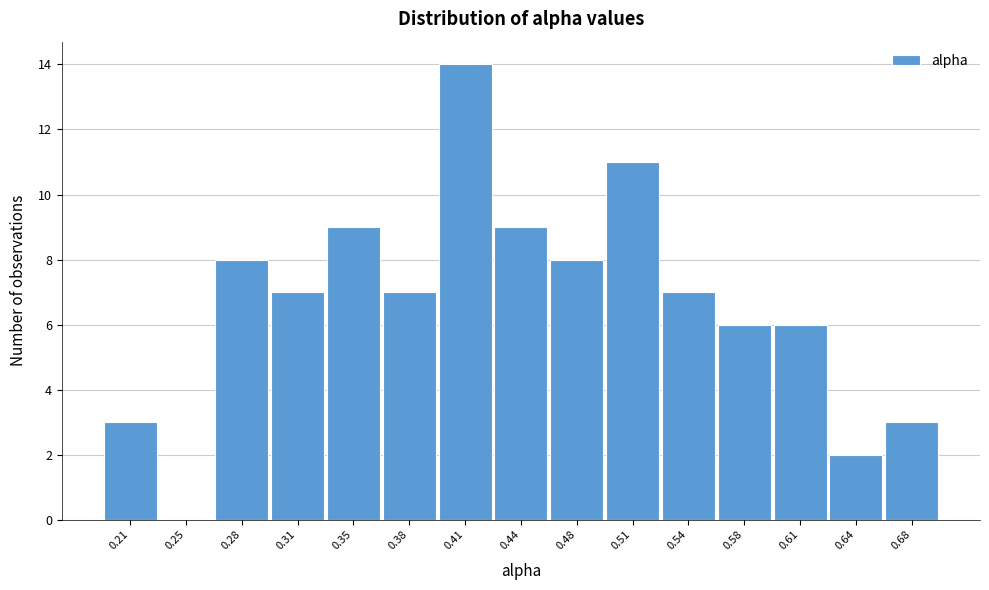

Reading left to right, extract all data points from this chart.

0.21=3	0.25=0	0.28=8	0.31=7	0.35=9	0.38=7	0.41=14	0.44=9	0.48=8	0.51=11	0.54=7	0.58=6	0.61=6	0.64=2	0.68=3